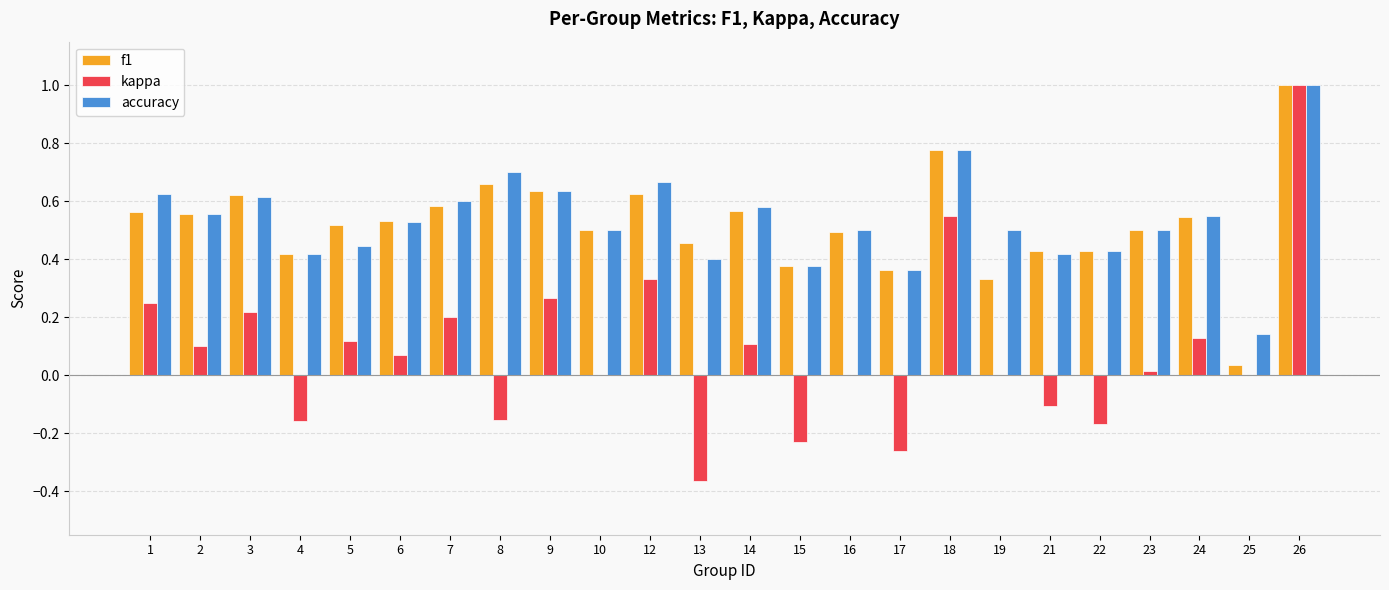

How many groups of bars are there?

24